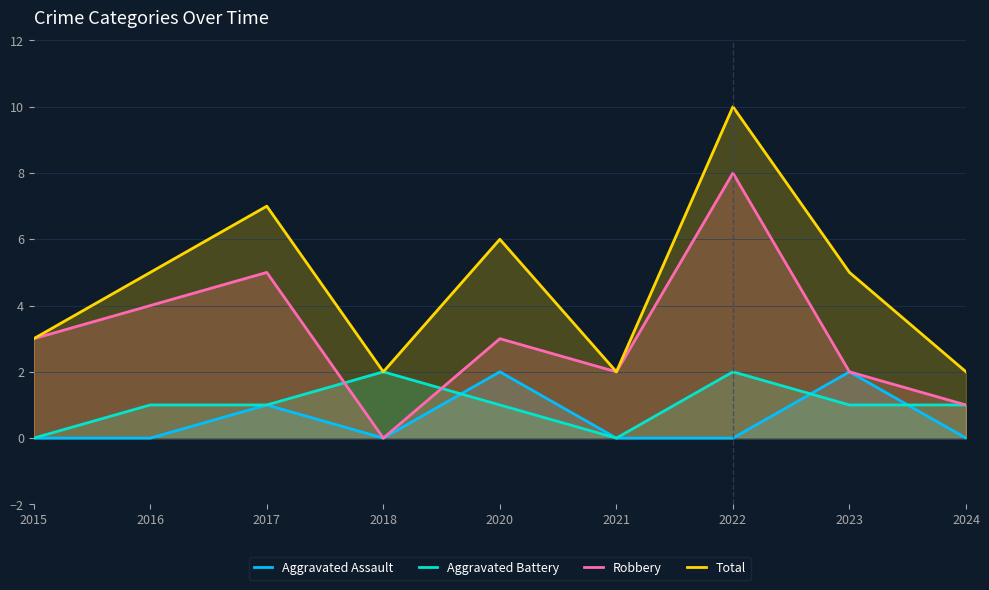

True or false: Aggravated Assault has more than 1 points higher than both neighbors.

True